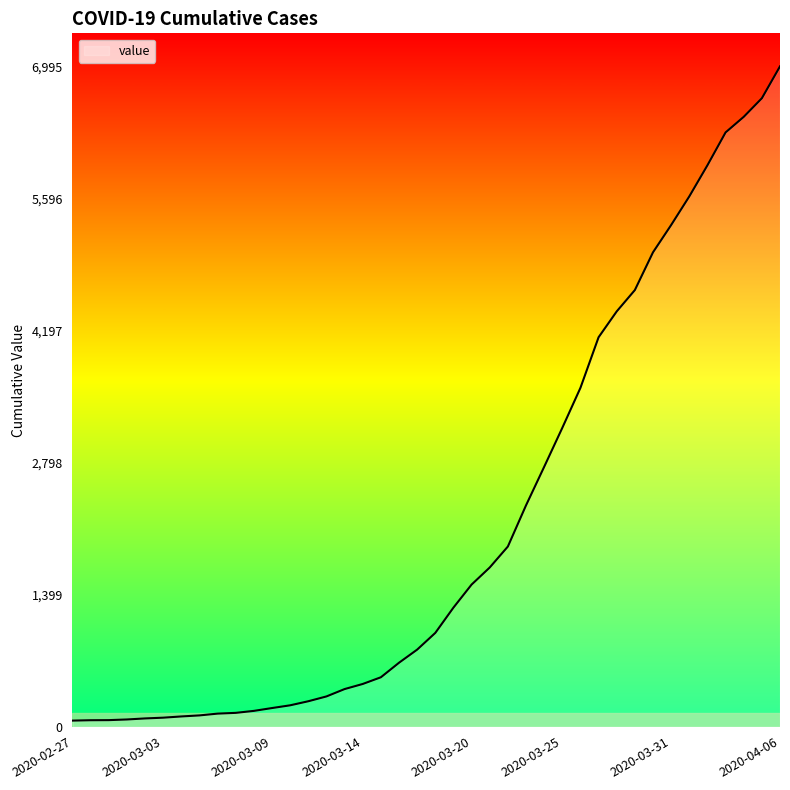

What is the difference between the maximum and minimum values?

6931